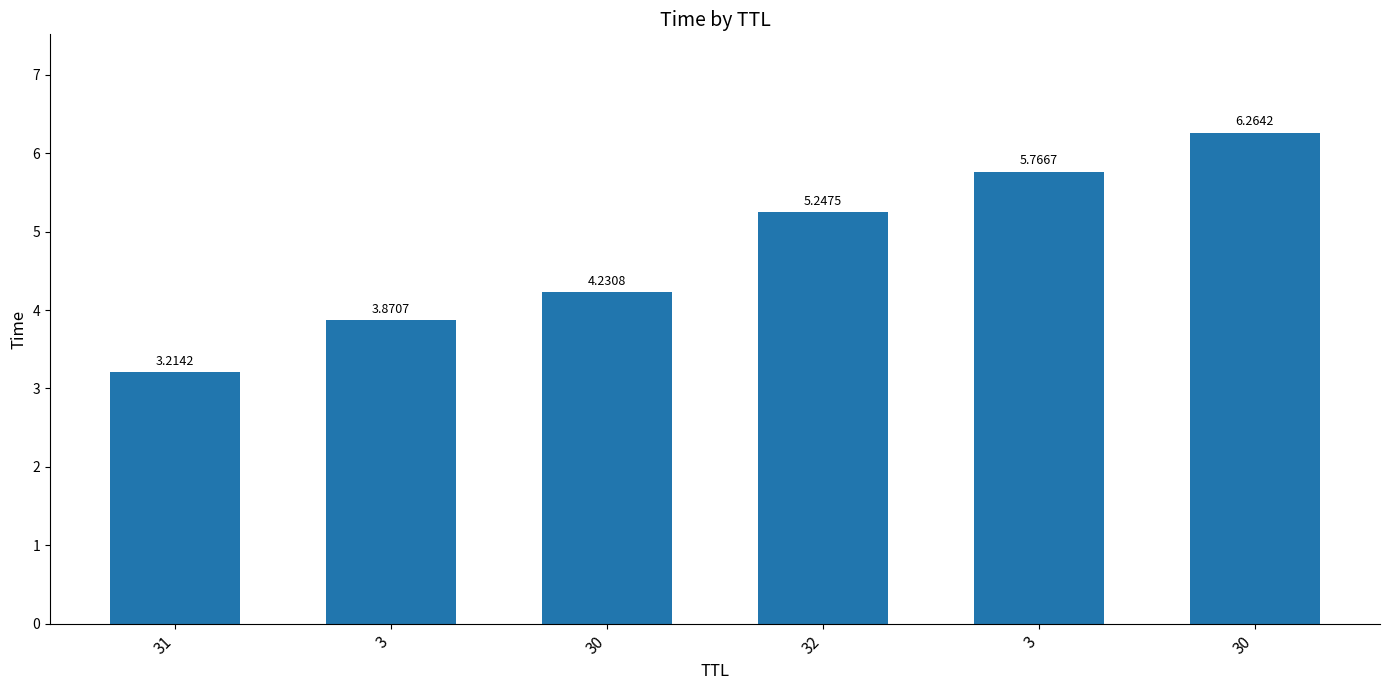

Reading left to right, list all the values displayed in this chart.

31=3.2	3=3.9	30=4.2	32=5.2	3=5.8	30=6.3